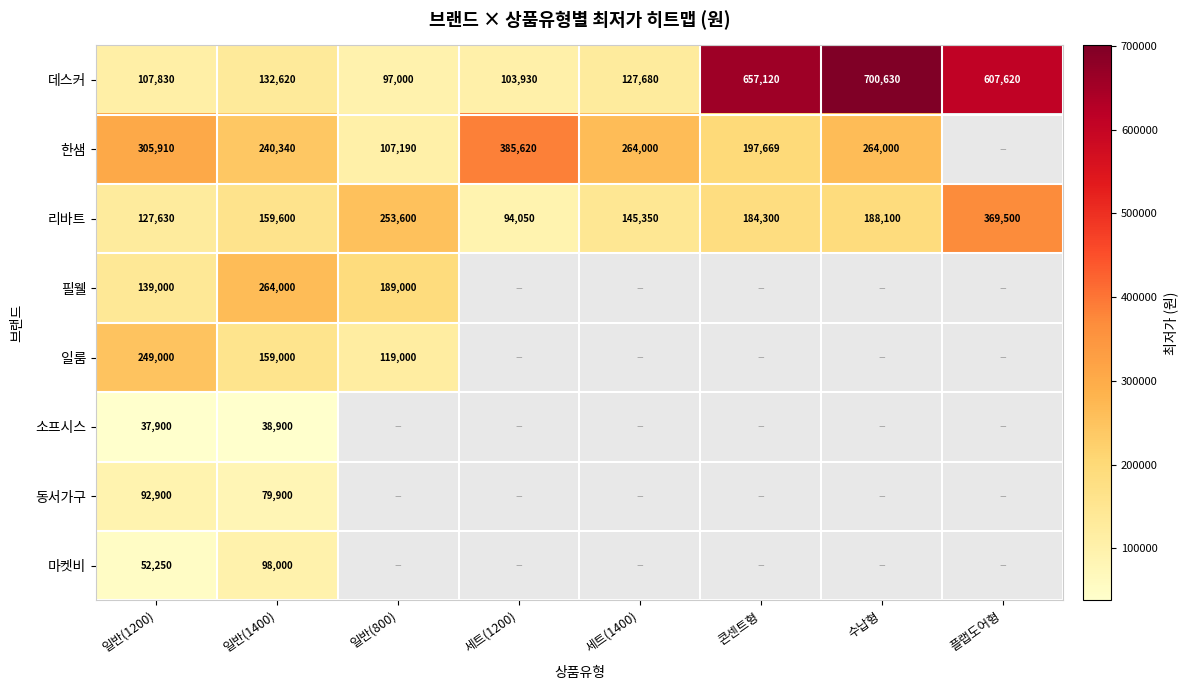

Which series changed the most between 일반(800) and 콘센트형?

데스커